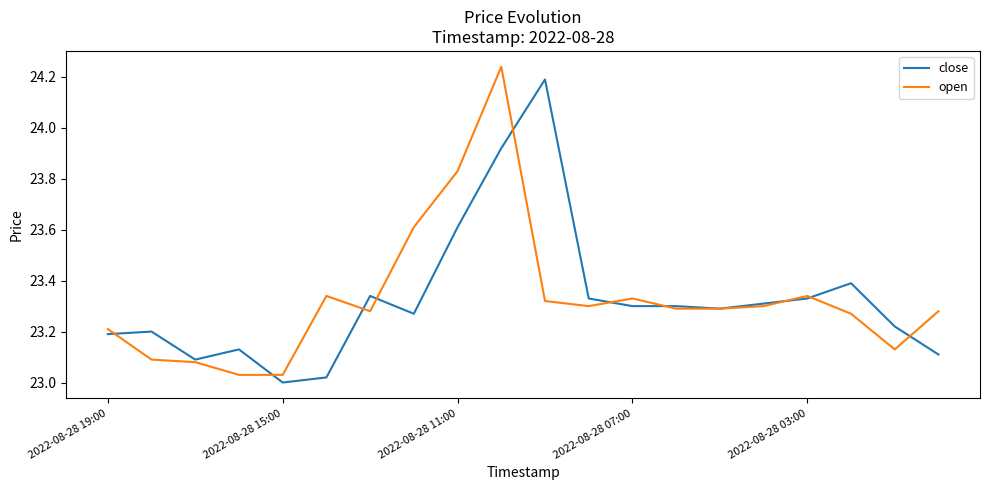

Which series has the largest total across all categories?

open